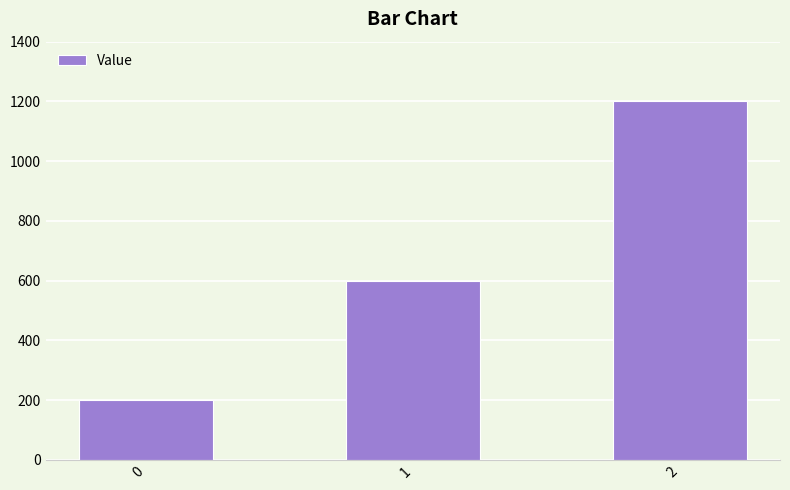

Reading left to right, transcribe all the data shown in this chart.

200	600	1200